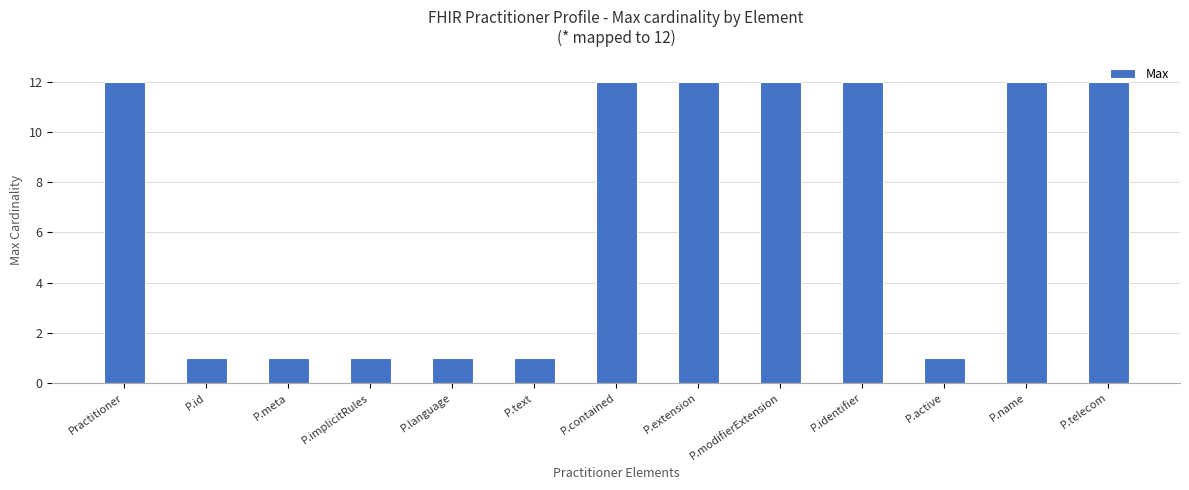

Are the bars grouped side by side (vs. stacked)?

No